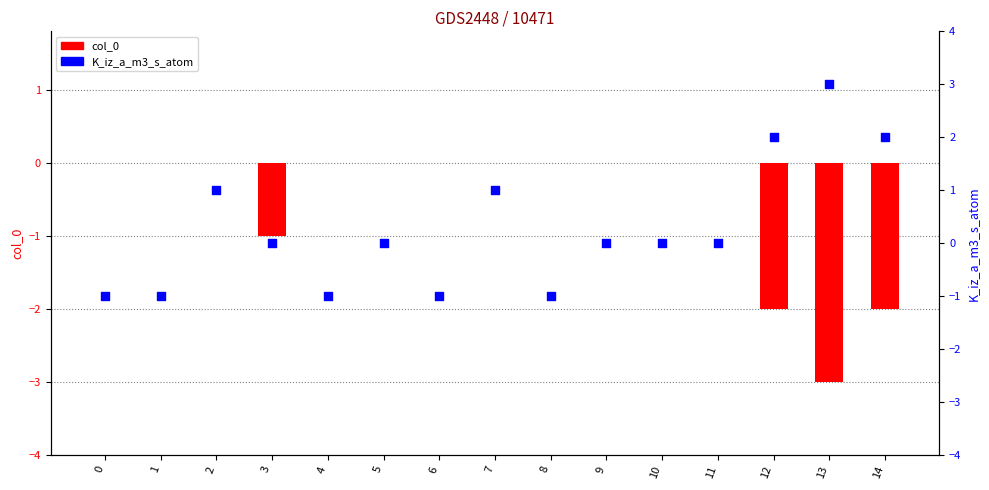

Which series has the widest spread of Y values?

K_iz_a_m3_s_atom